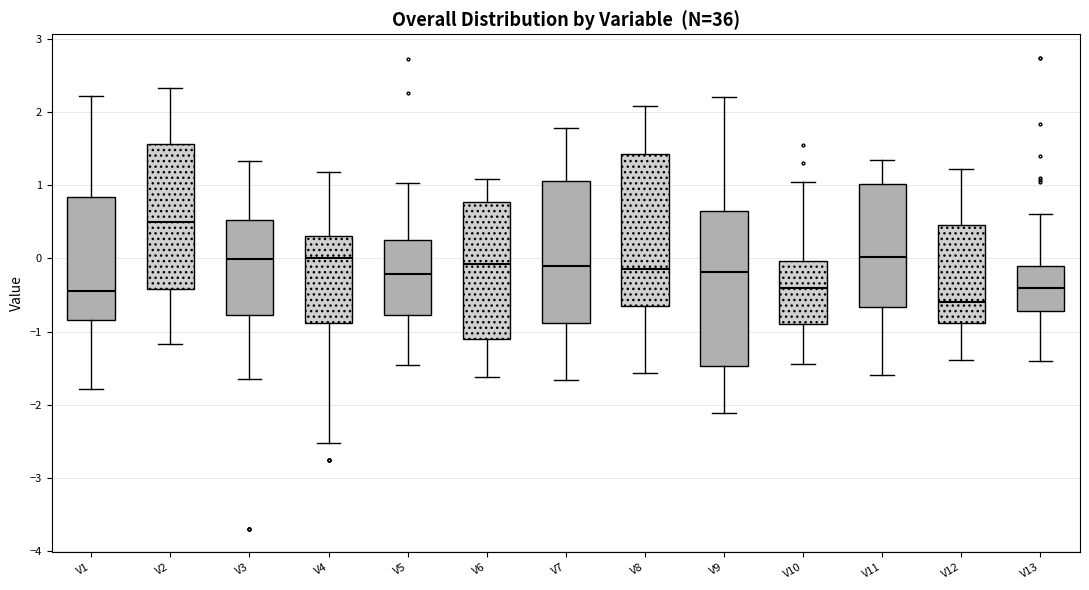

Reading left to right, read every box against the y-axis: the position of its median line, the range the box covers, and the ends of its whiskers. The values are not printed on the chart, so give them approximately, as read against the axis.

V1: median -0.4, box -0.8 to 0.8, whiskers -1.8 to 2.2
V2: median 0.5, box -0.4 to 1.6, whiskers -1.2 to 2.3
V3: median 0.0, box -0.8 to 0.5, whiskers -1.7 to 1.3
V4: median 0.0, box -0.9 to 0.3, whiskers -2.5 to 1.2
V5: median -0.2, box -0.8 to 0.3, whiskers -1.5 to 1.0
V6: median -0.1, box -1.1 to 0.8, whiskers -1.6 to 1.1
V7: median -0.1, box -0.9 to 1.1, whiskers -1.7 to 1.8
V8: median -0.2, box -0.6 to 1.4, whiskers -1.6 to 2.1
V9: median -0.2, box -1.5 to 0.7, whiskers -2.1 to 2.2
V10: median -0.4, box -0.9 to 0.0, whiskers -1.4 to 1.0
V11: median 0.0, box -0.7 to 1.0, whiskers -1.6 to 1.3
V12: median -0.6, box -0.9 to 0.5, whiskers -1.4 to 1.2
V13: median -0.4, box -0.7 to -0.1, whiskers -1.4 to 0.6